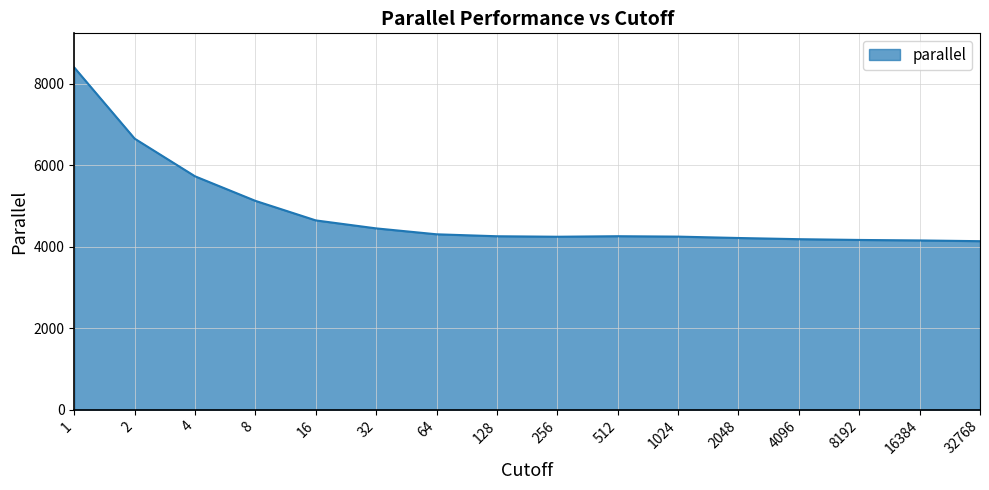

How many values are below 4259?

8